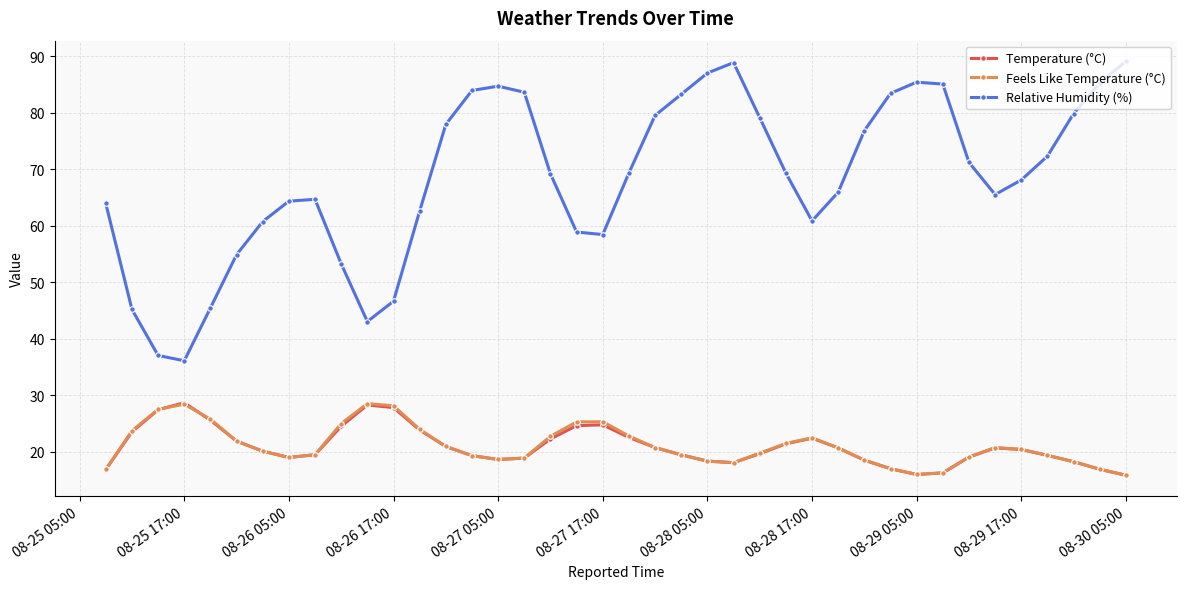

Does the chart have visible grid lines?

Yes